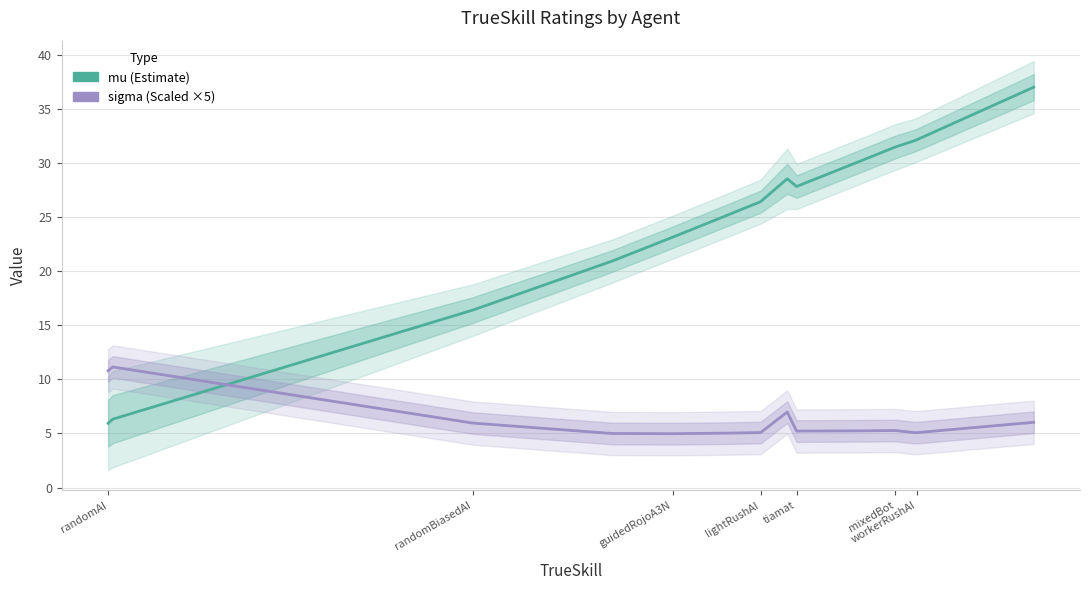

Rank the series at mixedBot from lowest to highest value.

sigma, mu